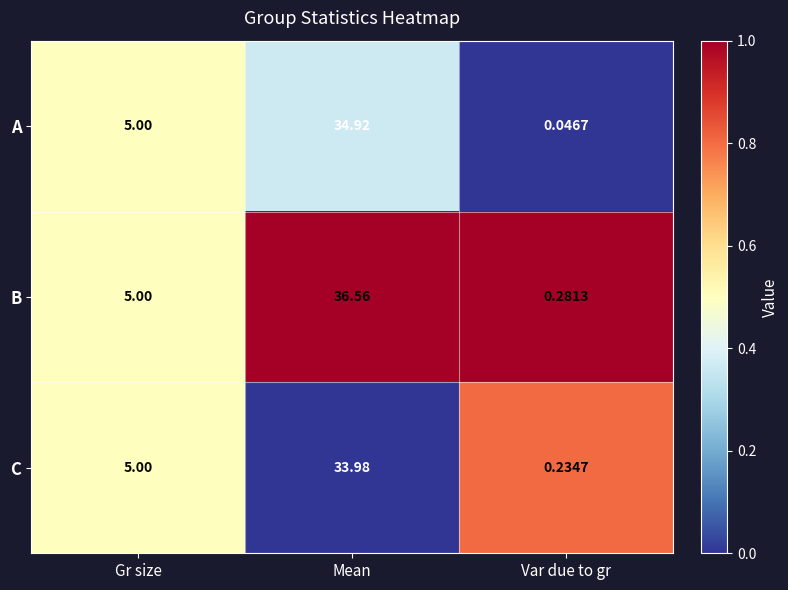

At which label does A reach its peak?

Mean